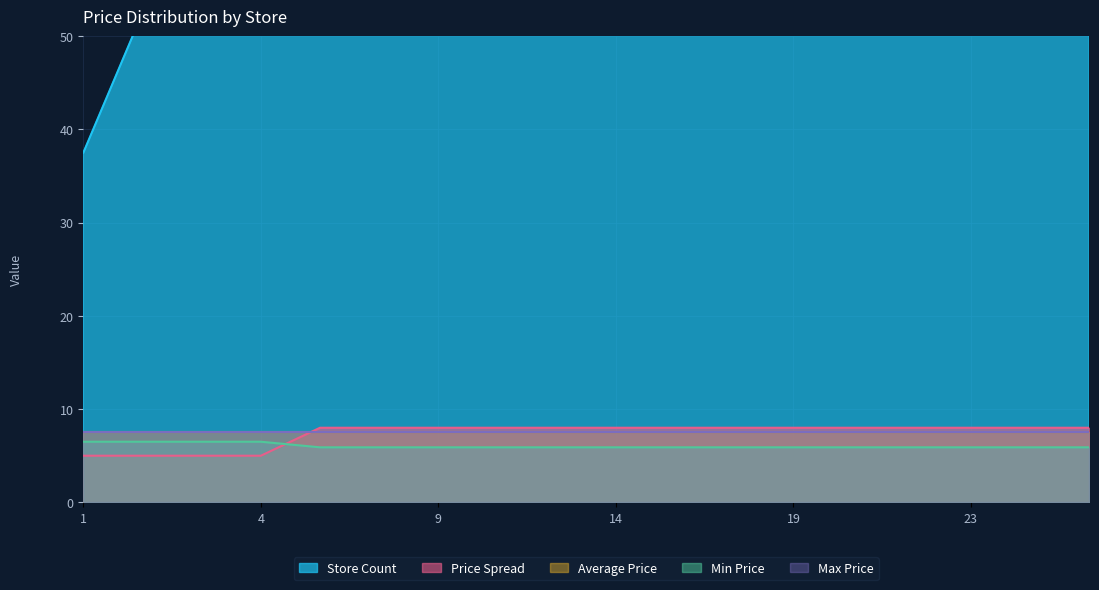

What is the sum of the Min Price values at 2 and 13?

13.0